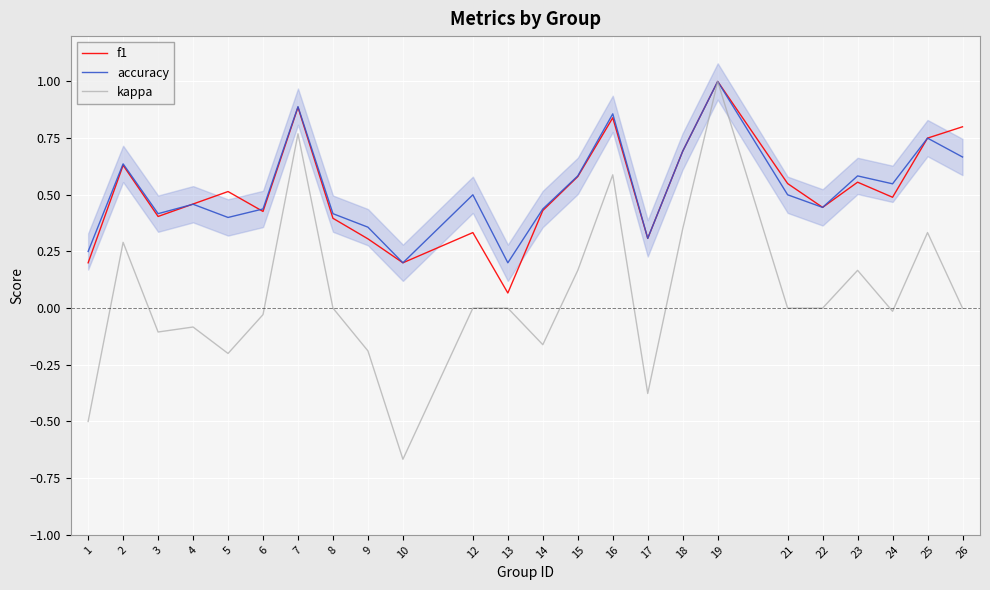

What is the maximum value shown in the chart?

1.0